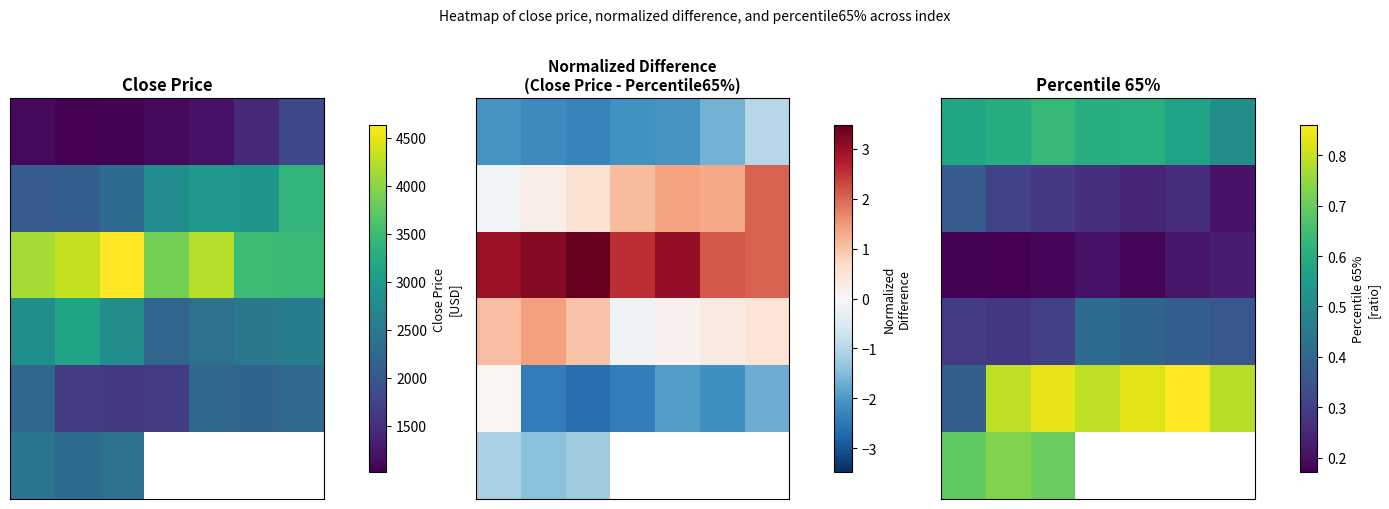

How many data points does each series have?

7